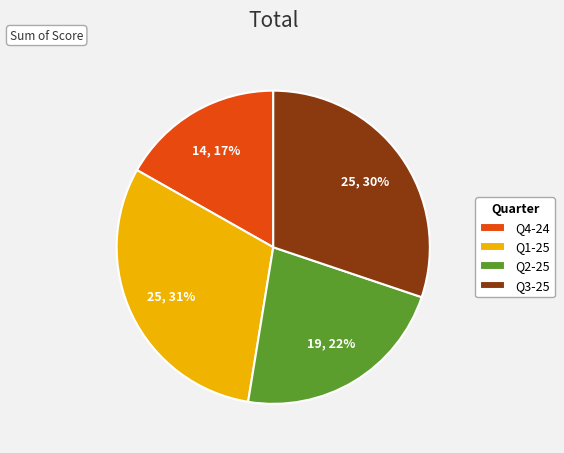

Does any single category account for the majority?

No